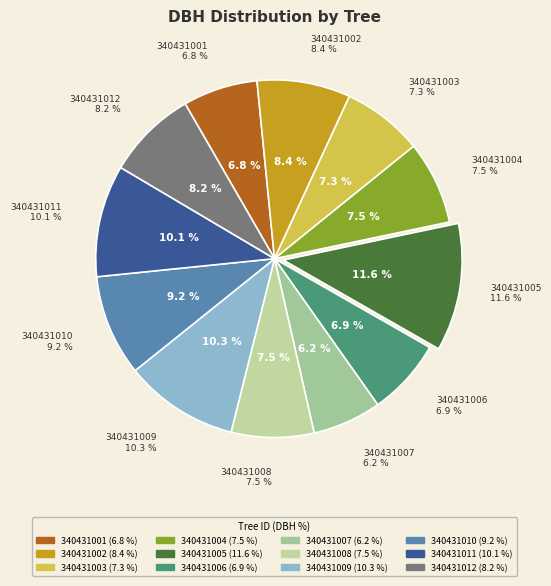

Is the sum of 340431002 and 340431012 greater than half?

No